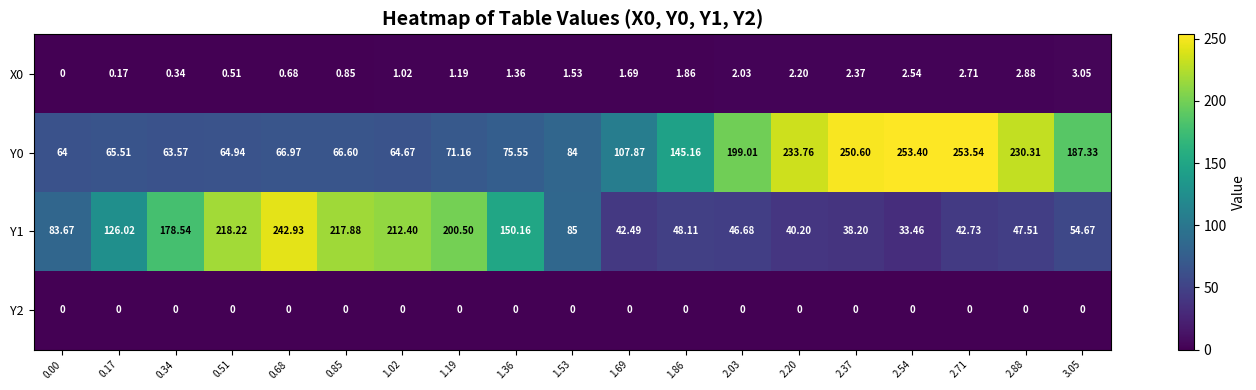

How many data points does each series have?

19